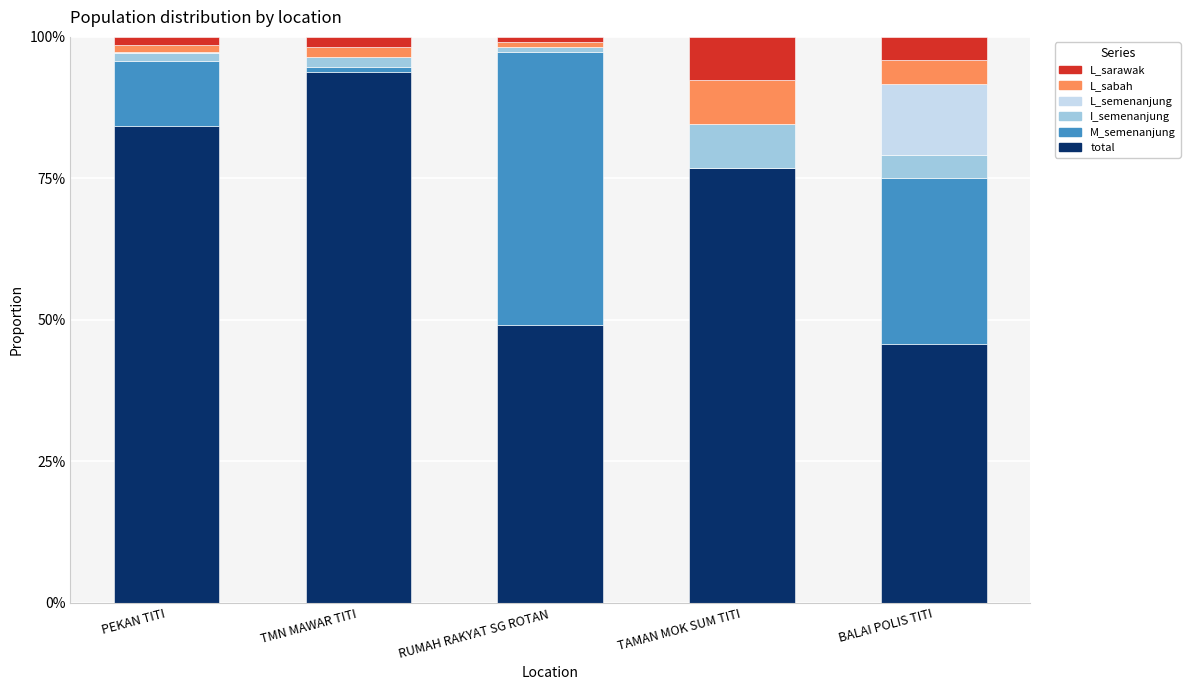

What is the label of the 5th bar from the left?

BALAI POLIS TITI